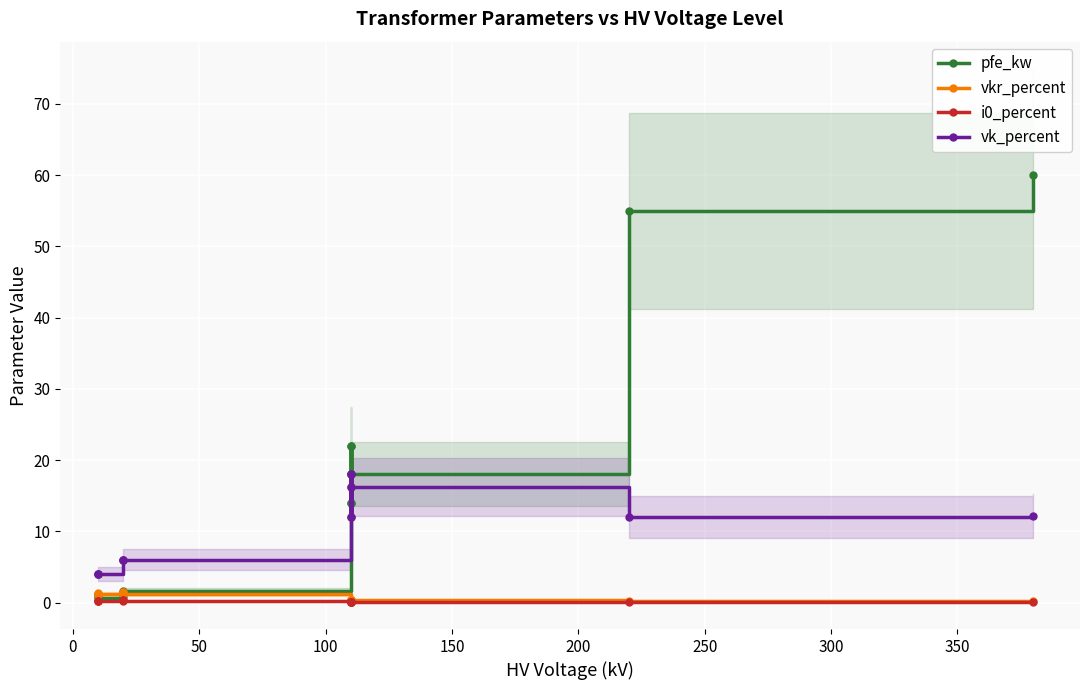

The value of vkr_percent at 150 is 0.9. True or false?

False